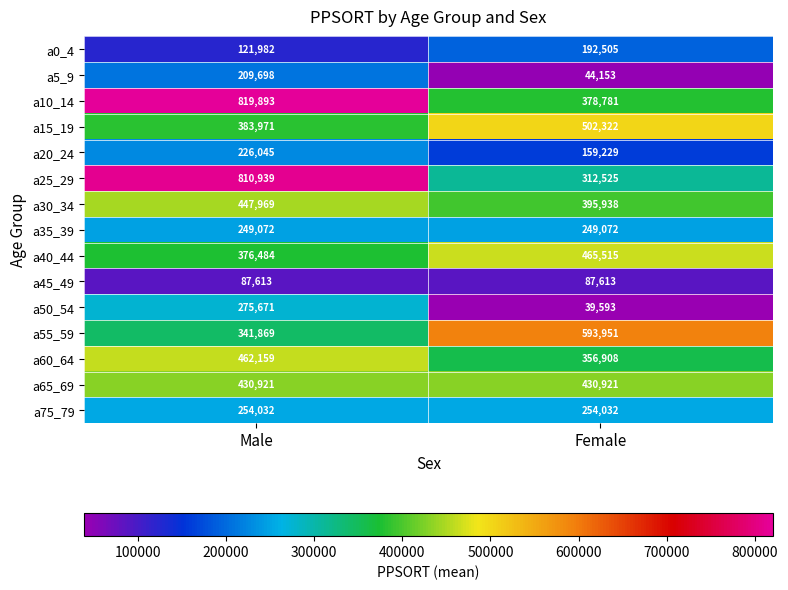

At Male, list the series in order from smallest to largest.

a45_49, a0_4, a5_9, a20_24, a35_39, a75_79, a50_54, a55_59, a40_44, a15_19, a65_69, a30_34, a60_64, a25_29, a10_14